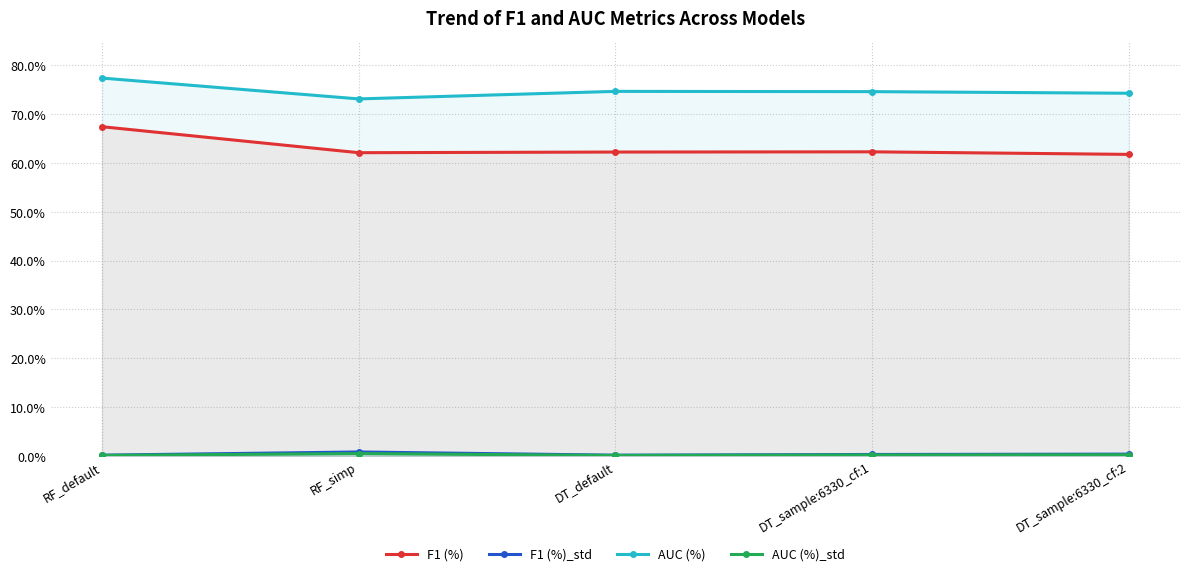

Reading right to left, extract all data points from this chart.

F1 (%): DT_sample:6330_cf:2=0.6	DT_sample:6330_cf:1=0.6	DT_default=0.6	RF_simp=0.6	RF_default=0.7
F1 (%)_std: DT_sample:6330_cf:2=0.0	DT_sample:6330_cf:1=0.0	DT_default=0.0	RF_simp=0.0	RF_default=0.0
AUC (%): DT_sample:6330_cf:2=0.7	DT_sample:6330_cf:1=0.7	DT_default=0.7	RF_simp=0.7	RF_default=0.8
AUC (%)_std: DT_sample:6330_cf:2=0.0	DT_sample:6330_cf:1=0.0	DT_default=0.0	RF_simp=0.0	RF_default=0.0